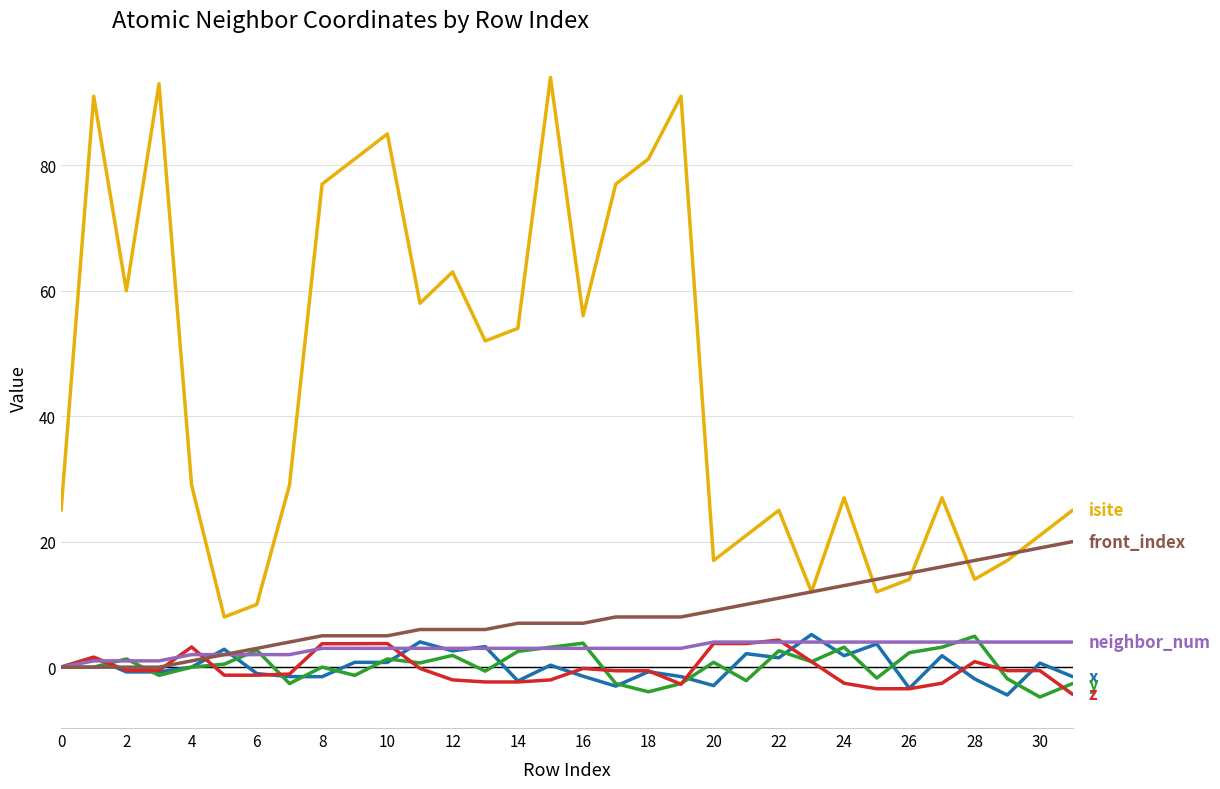

What is the smallest value displayed?

-4.8